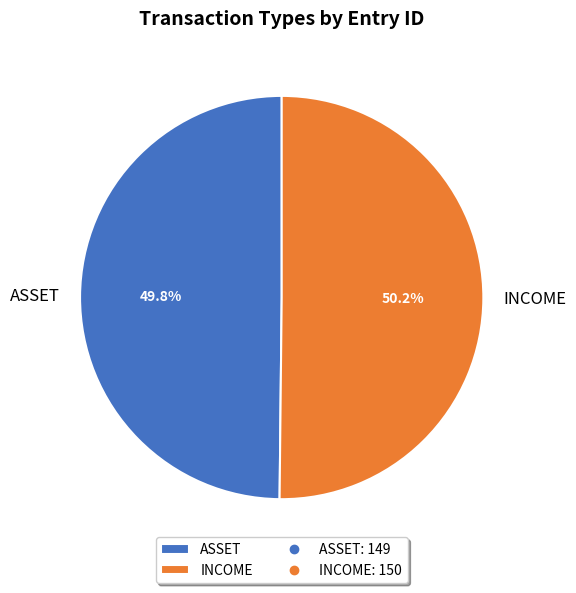

What is the total percentage of ASSET and INCOME?

100.0%